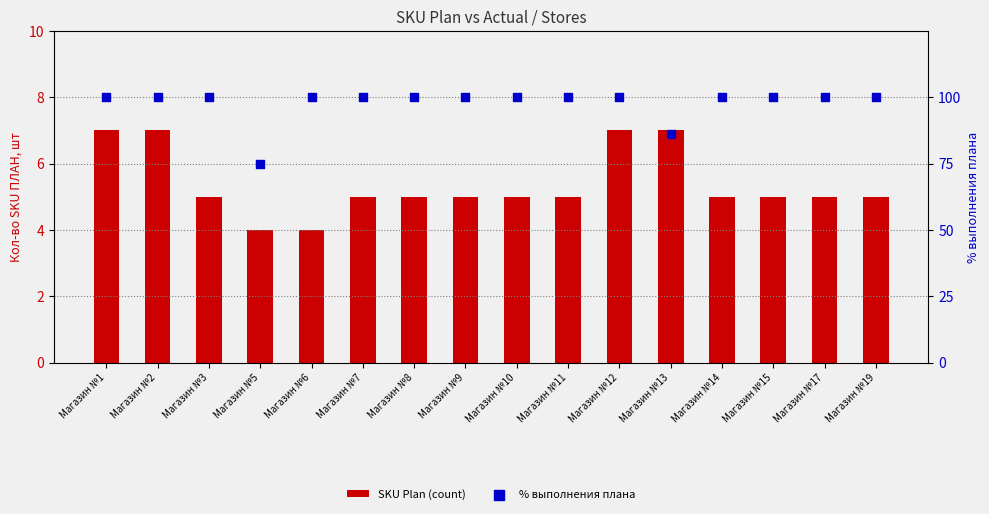

What is the total value across all series at Магазин №7?

105